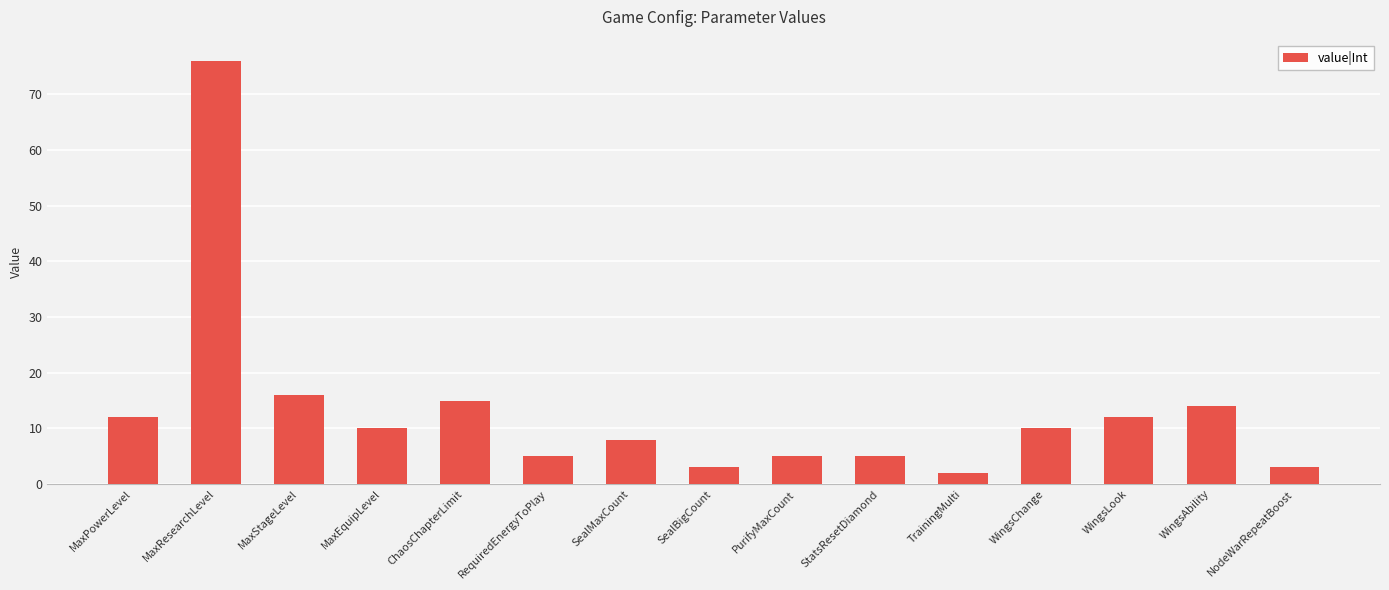

What is the maximum value shown in the chart?

76